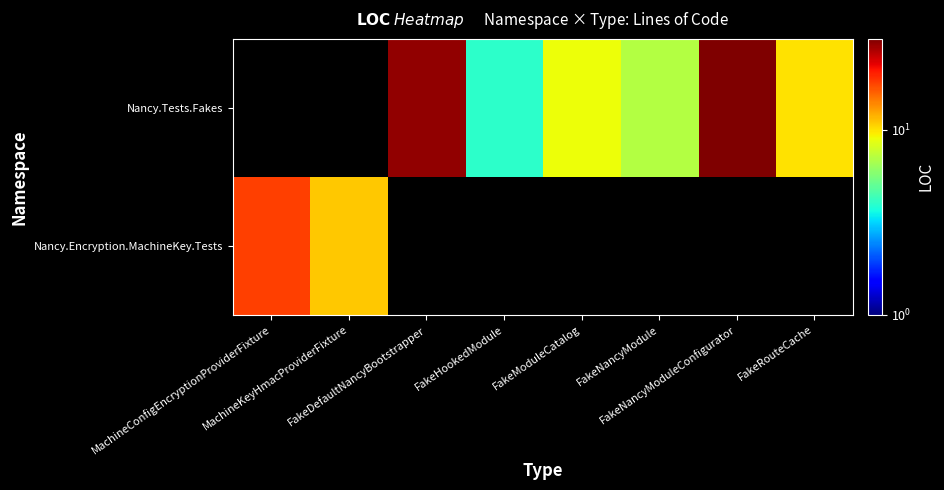

How many values in the Nancy.Tests.Fakes series exceed 9?

3